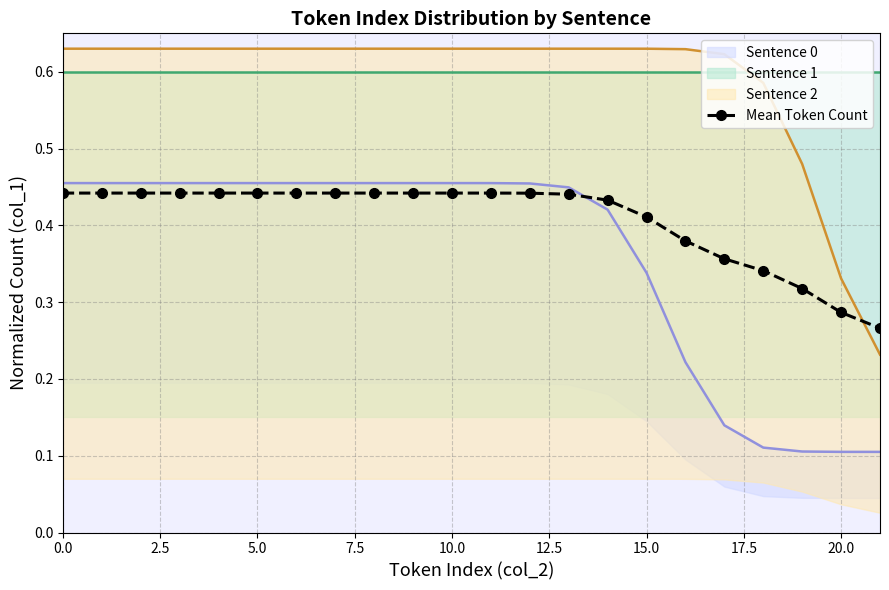

Reading left to right, what are all the values shown in this chart?

0.4	0.4	0.4	0.4	0.4	0.4	0.4	0.4	0.4	0.4	0.4	0.4	0.4	0.4	0.4	0.4	0.4	0.4	0.3	0.3	0.3	0.3